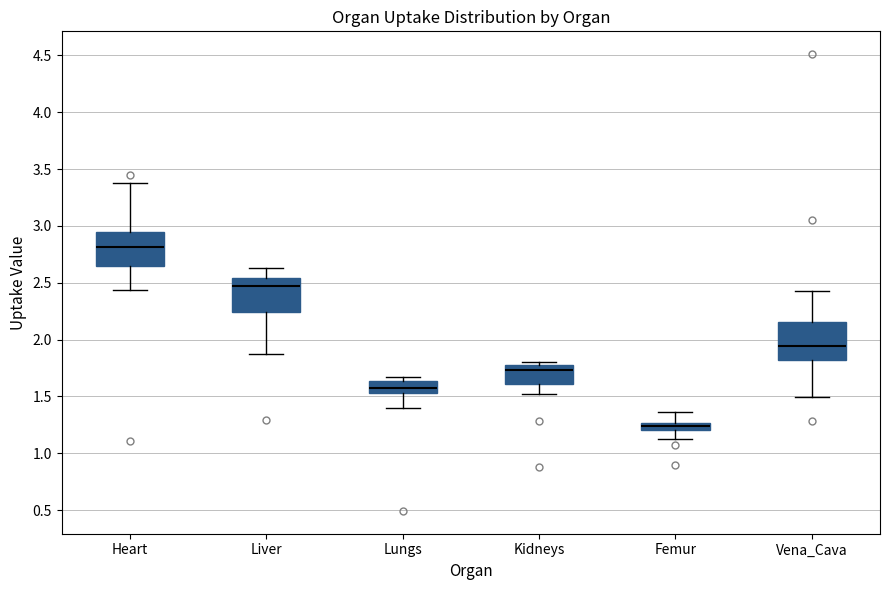

Which box's median line is the highest?

Heart